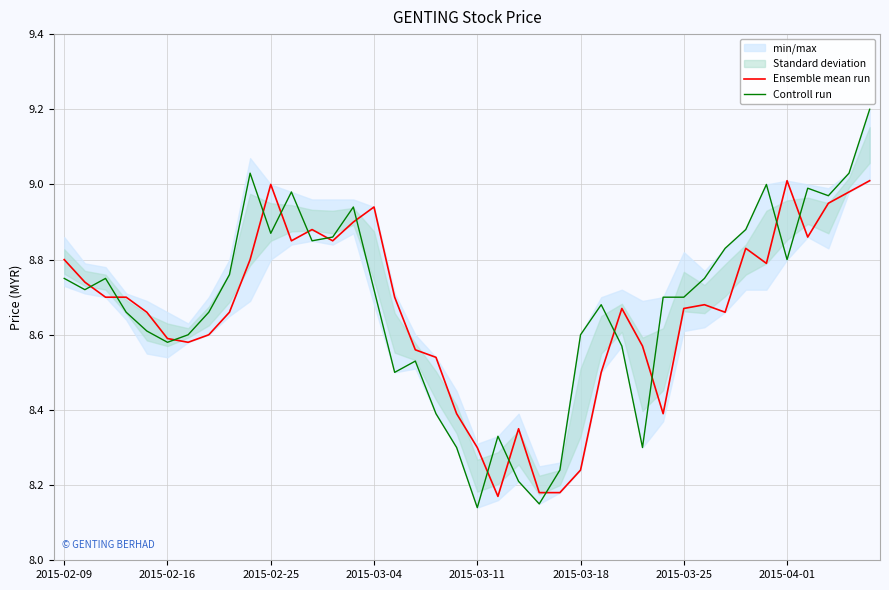

True or false: Ensemble mean run has a value of 5.8 at 12.

False